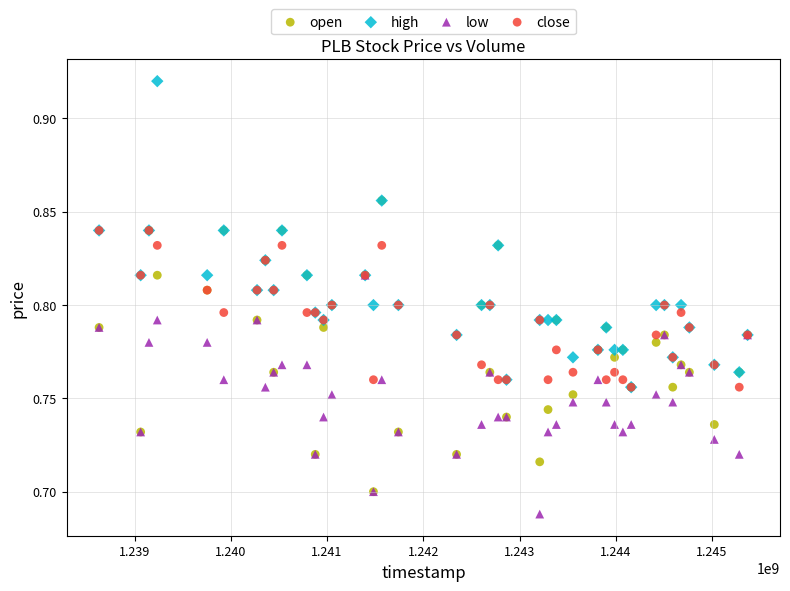

Which series reaches the minimum Y coordinate?

low